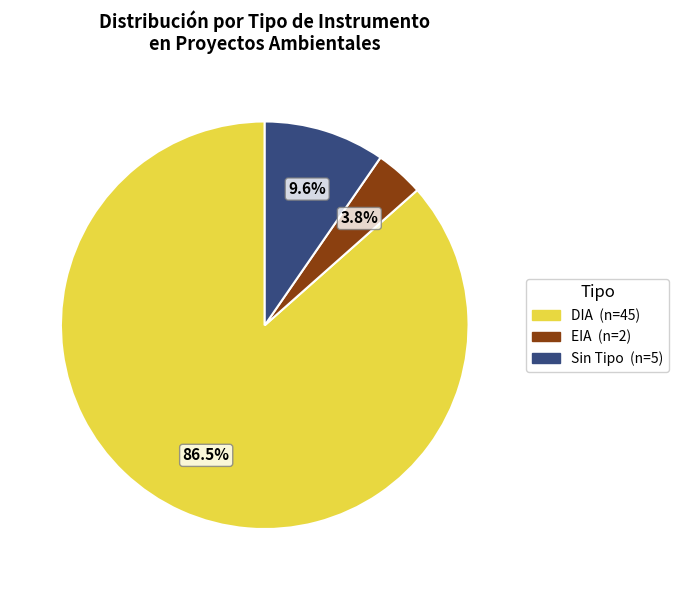

Count the number of slices in the pie.

3